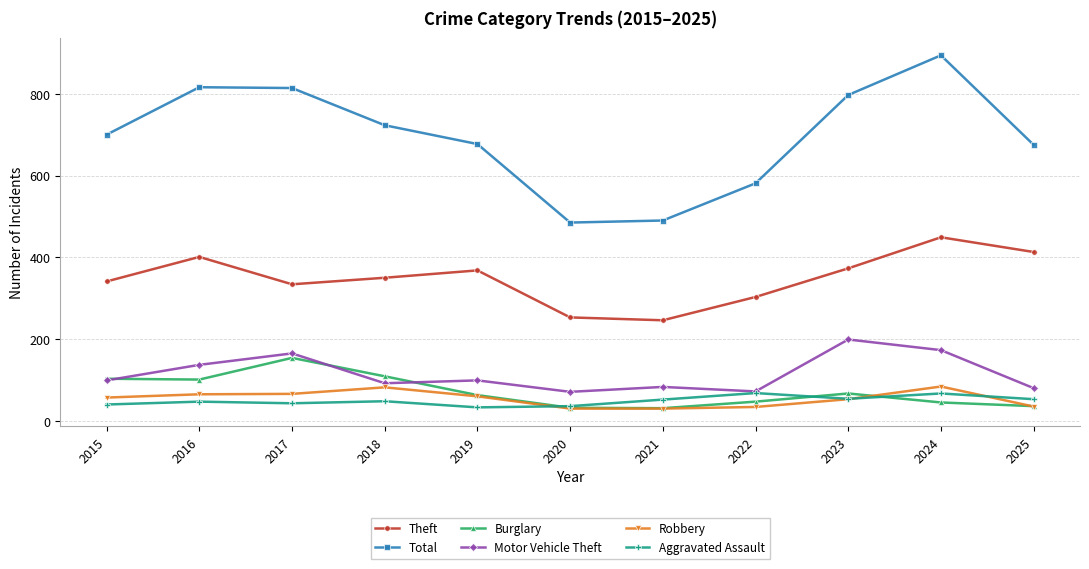

Which series has the largest total across all categories?

Total